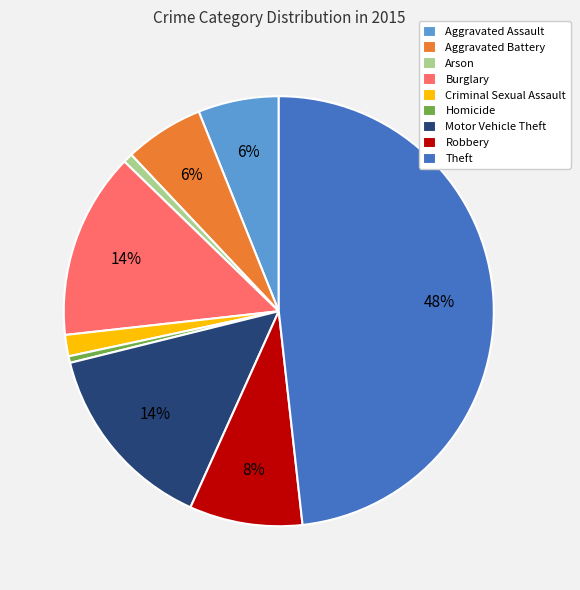

Combined, do Aggravated Assault and Motor Vehicle Theft account for over 50%?

No